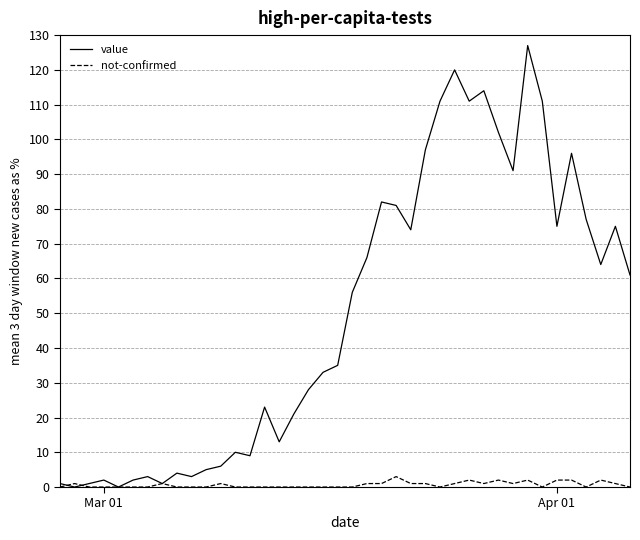

Which series has the largest total across all categories?

value